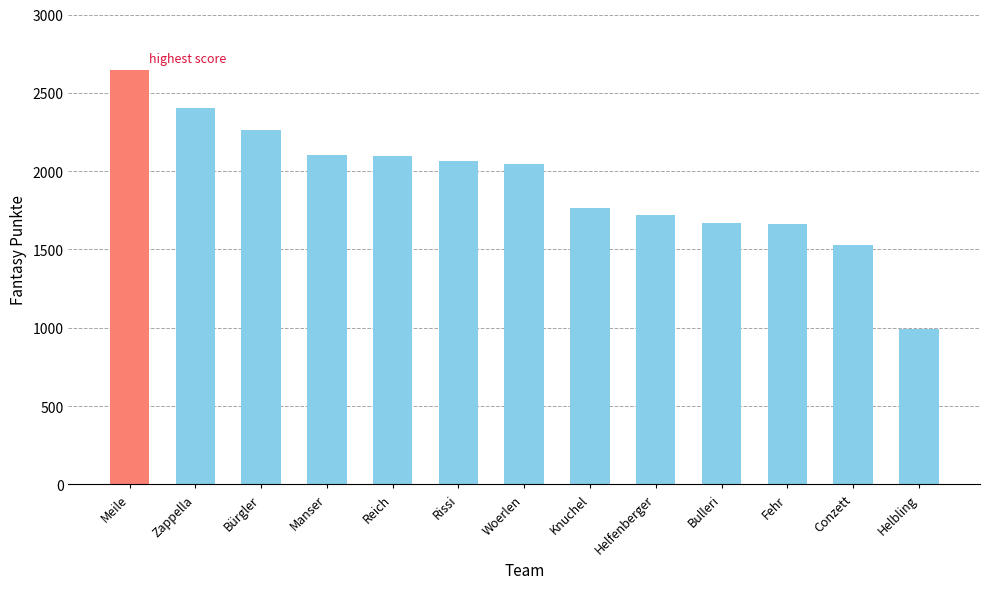

Read the value at Helfenberger.

1719